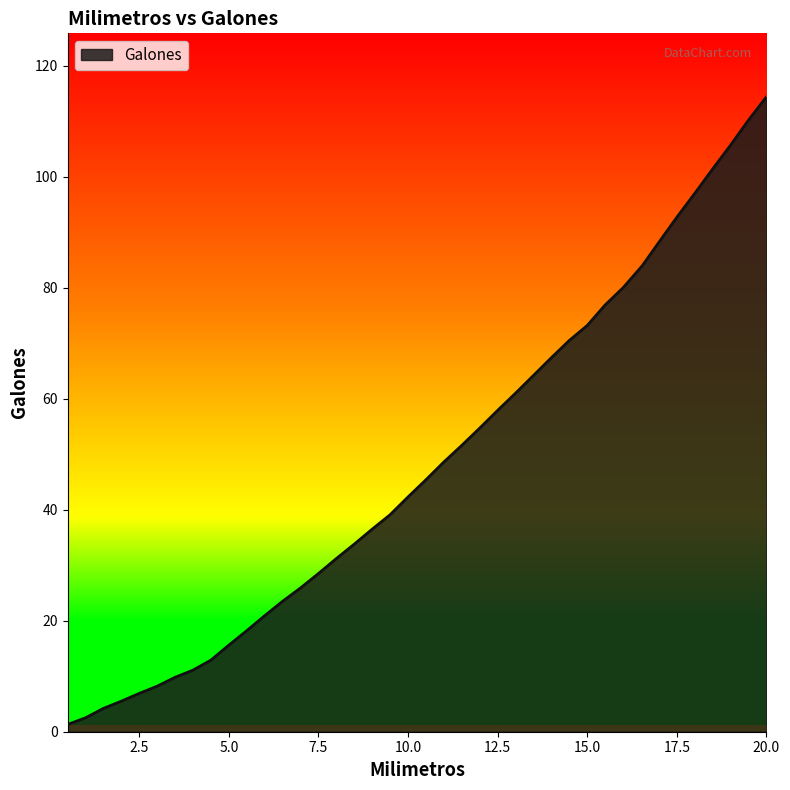

What is the maximum value shown in the chart?

114.4